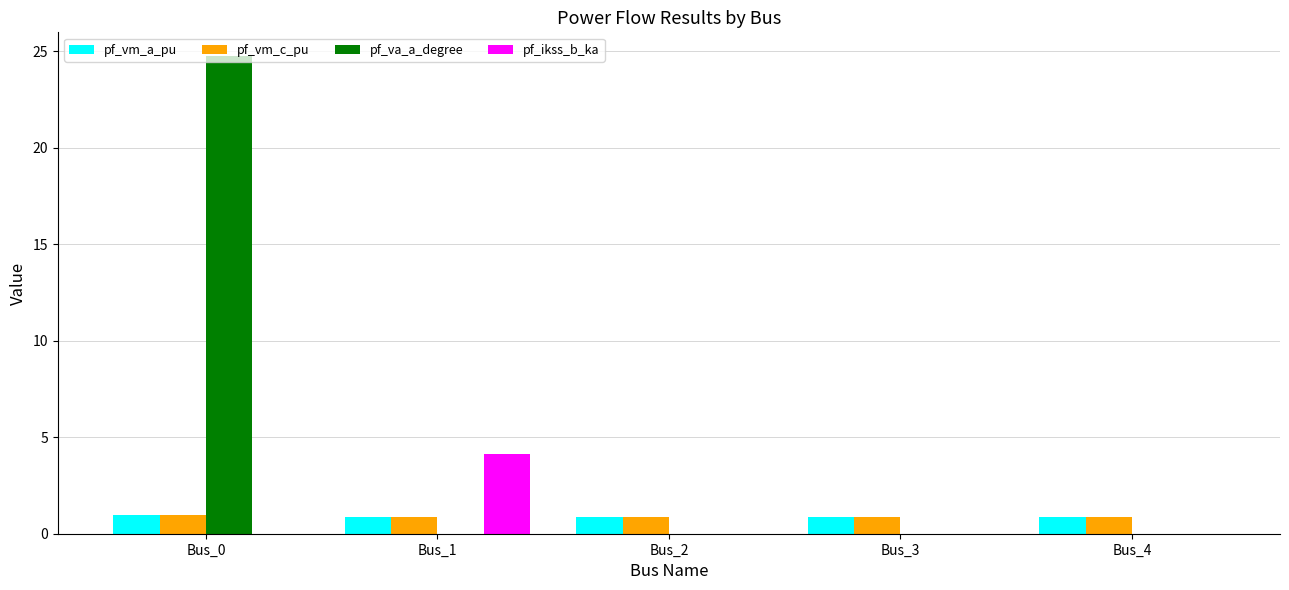

What is the sum of all pf_vm_a_pu values?

4.4